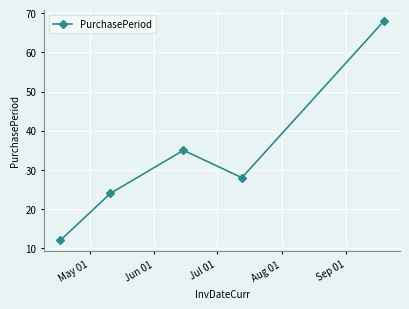

What is the sum of all values?

167